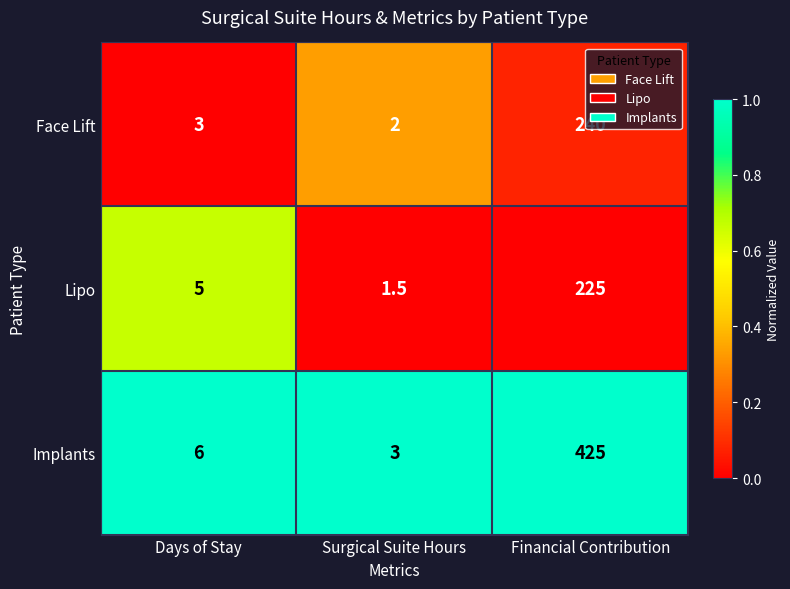

Is it true that Lipo equals 225.0 at Financial Contribution?

True